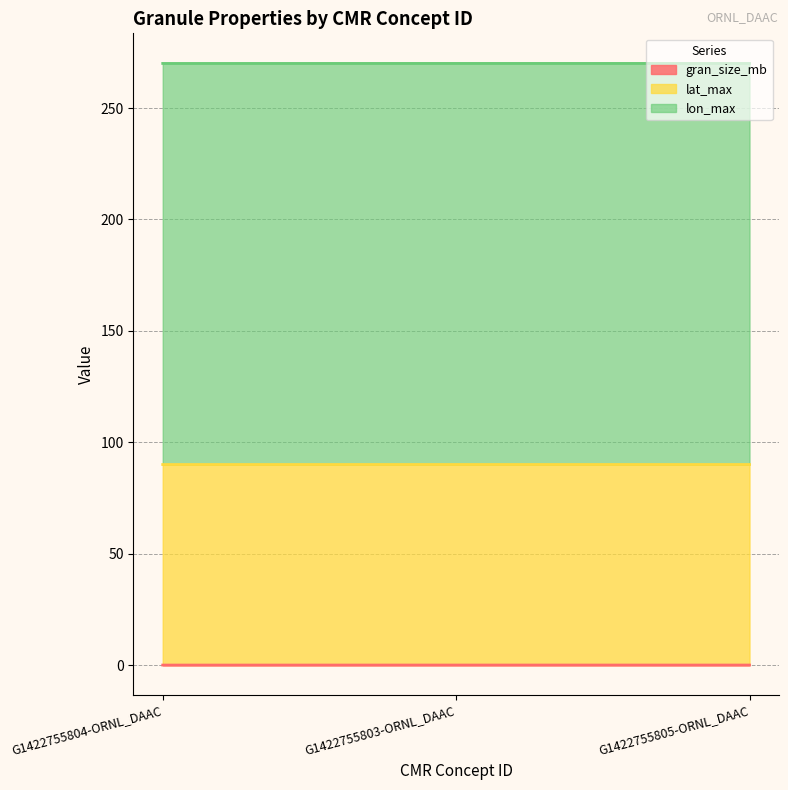

What is the sum of all lon_max values?

540.0